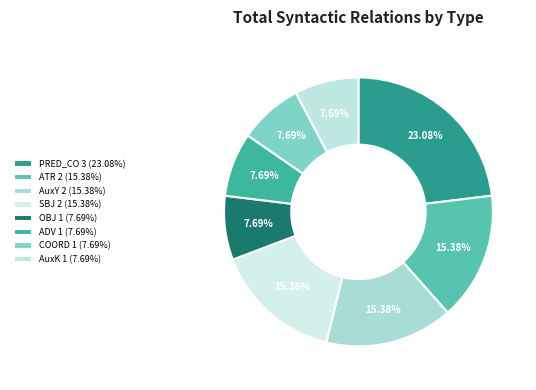

What percentage is the ATR slice, to the nearest percent?

15%